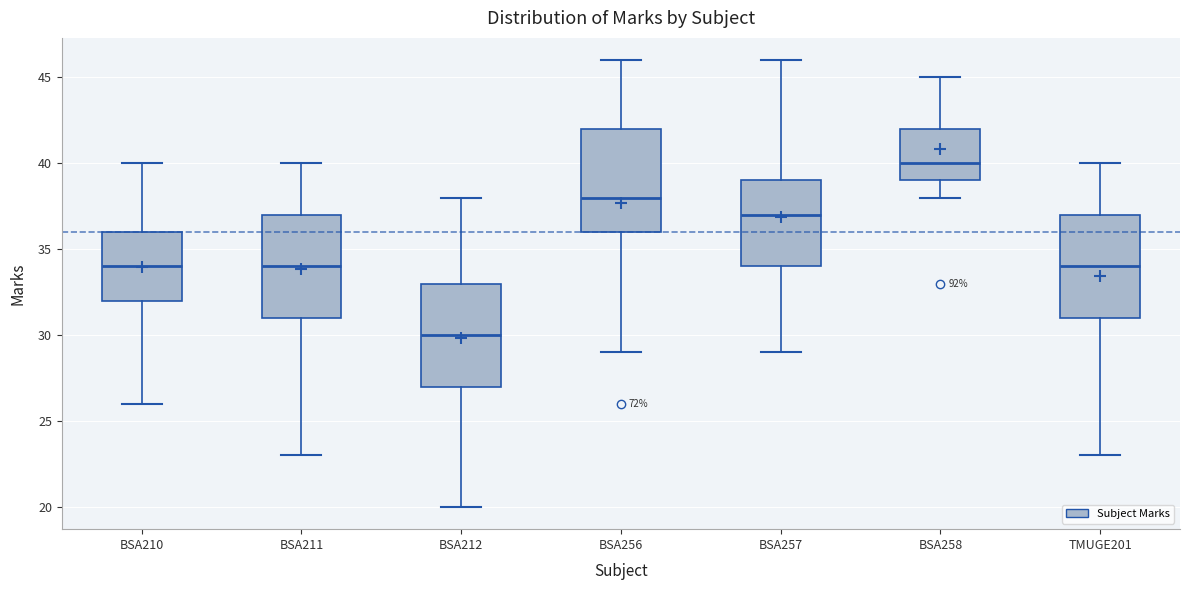

Which box's median line is the lowest?

BSA212